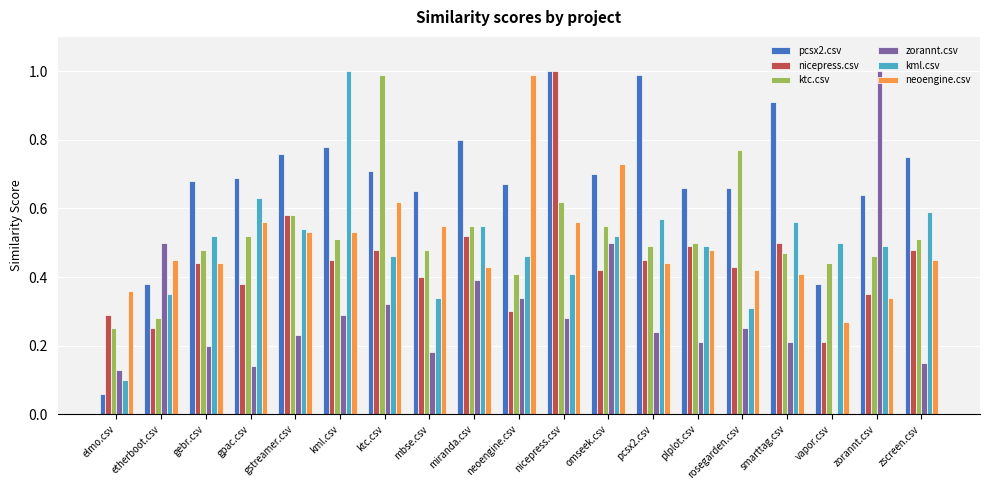

What is the sum of all neoengine.csv values?

9.6